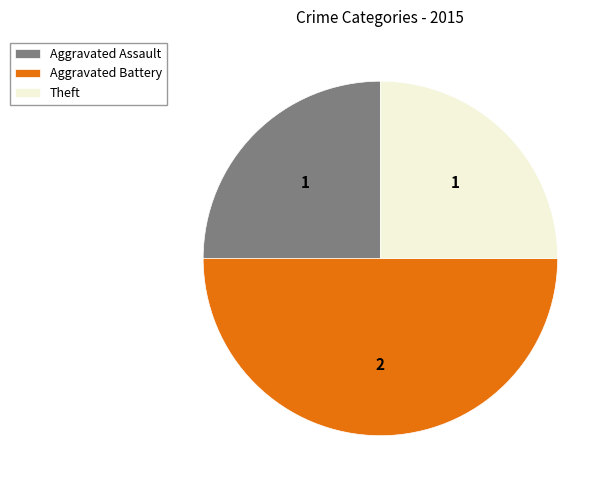

Is Theft the majority of the pie?

No